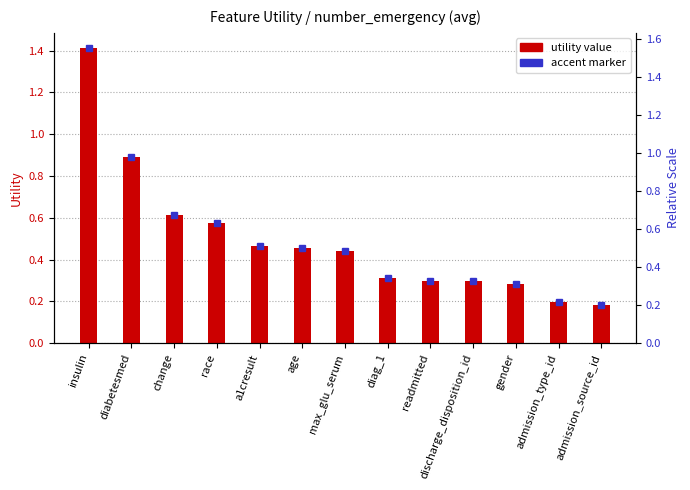

How many categories are shown in the chart?

13